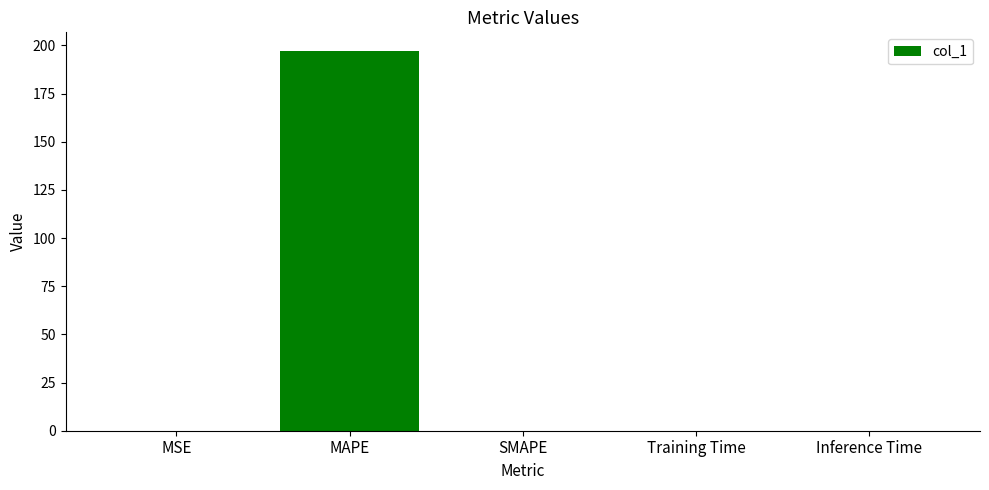

What is the average value?

39.4